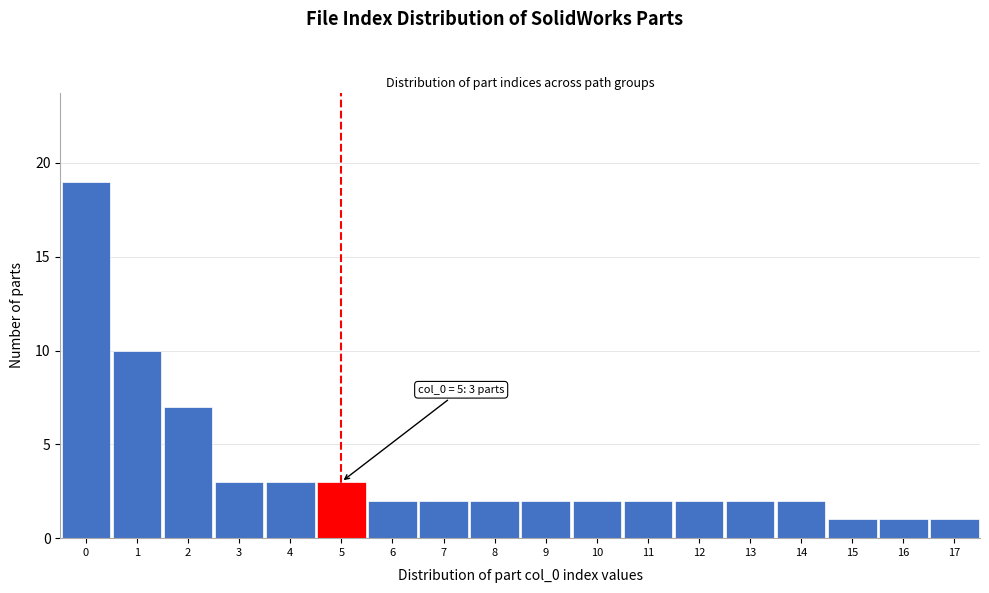

Which range on the x-axis has the tallest bar?

-0.5 to 0.5